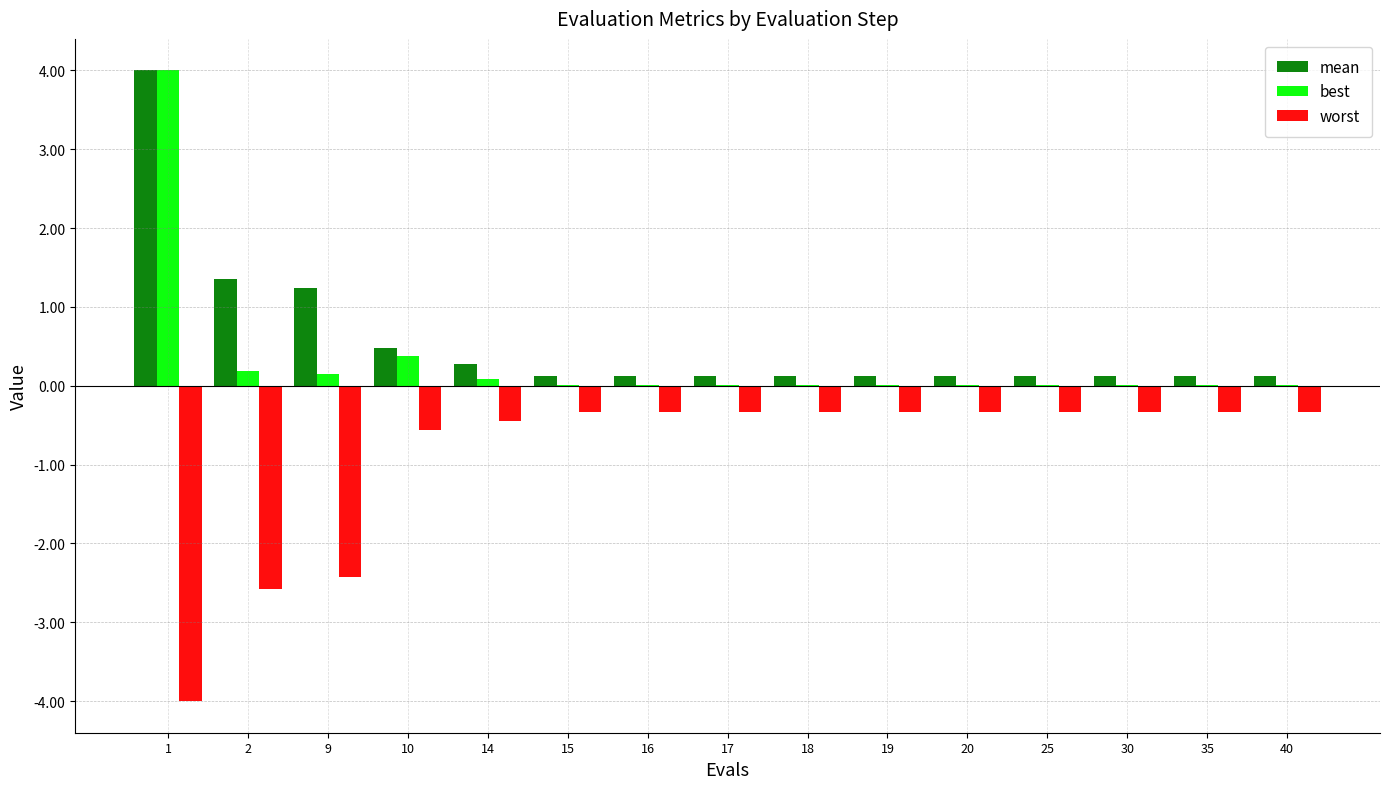

True or false: best has a value of 0.0 at 19.

True